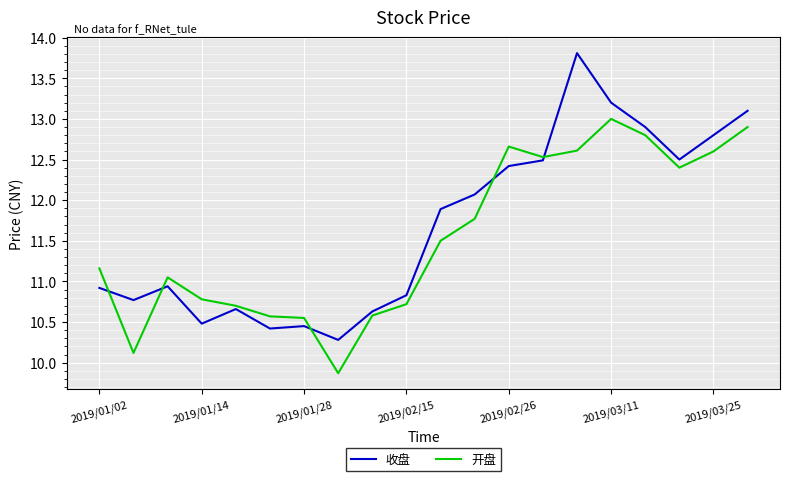

Rank the series by their average value, from lowest to highest.

开盘, 收盘